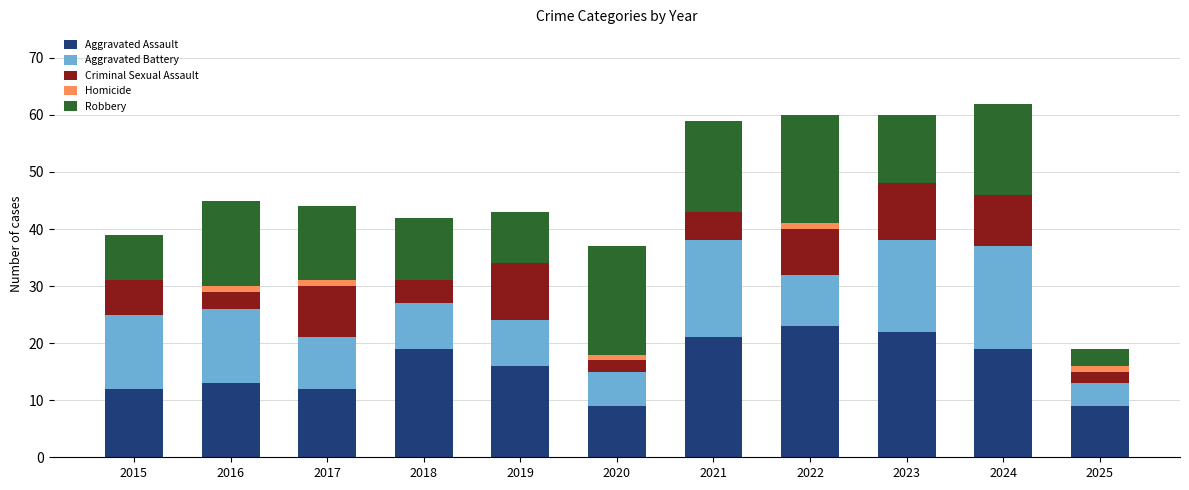

True or false: Aggravated Assault has a value of 19 at 2018.

True